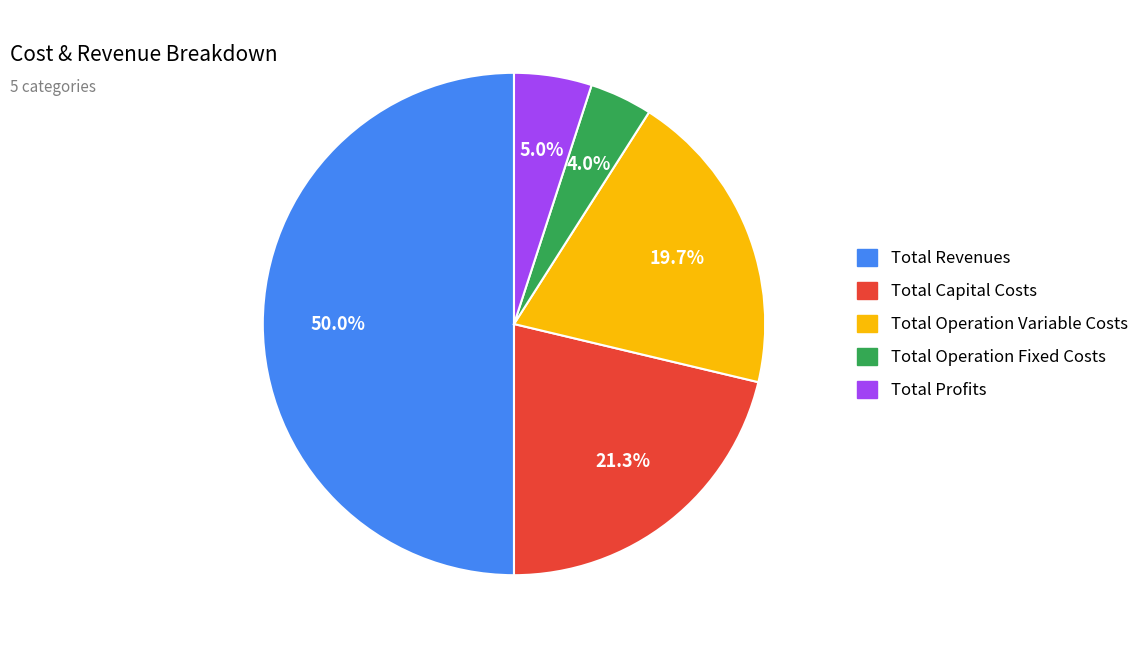

How many slices are in this pie chart?

5